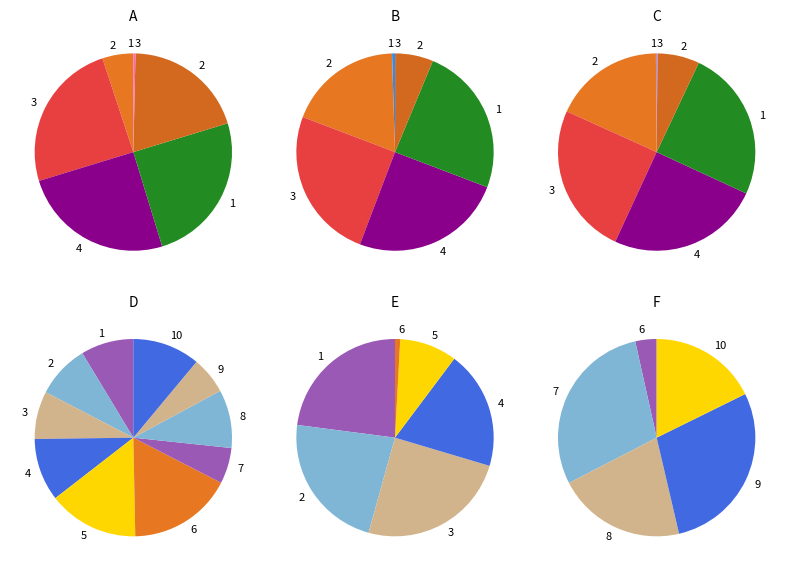

True or false: 10_3 accounts for 11% of the total.

False